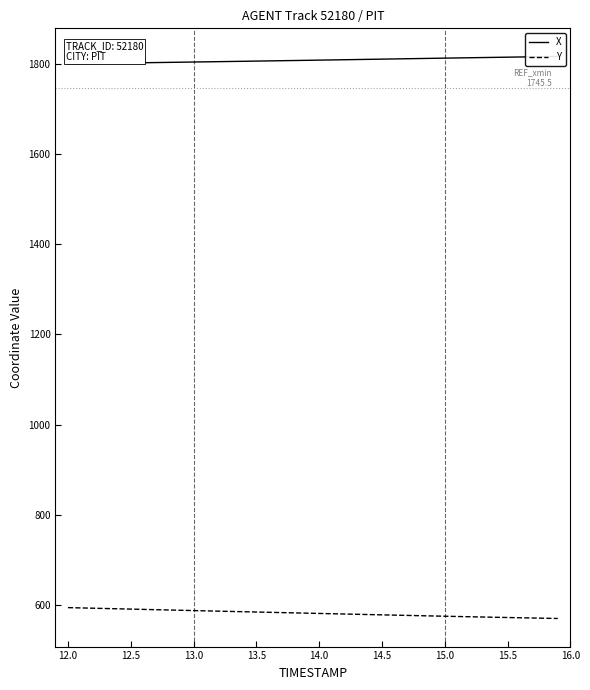

How many data points in X are less than 1807?

18